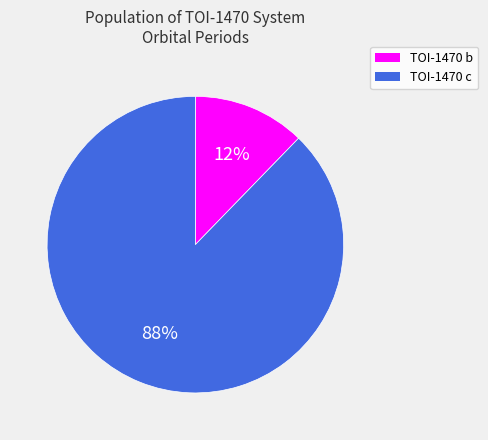

Do TOI-1470 c and TOI-1470 b together represent more than half of the pie?

Yes